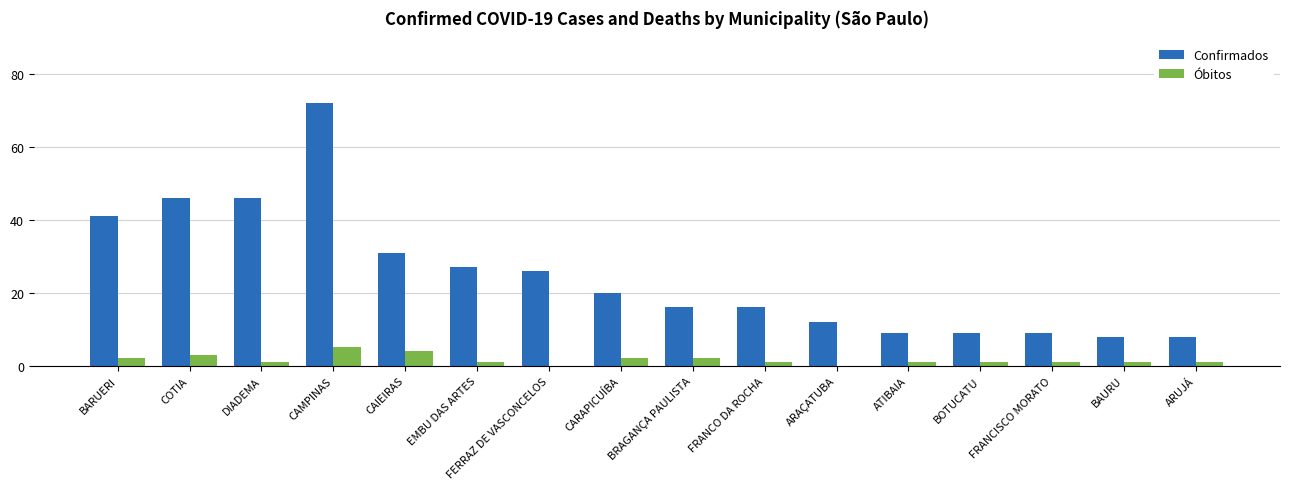

What are all the series names shown in the legend?

Confirmados, Óbitos